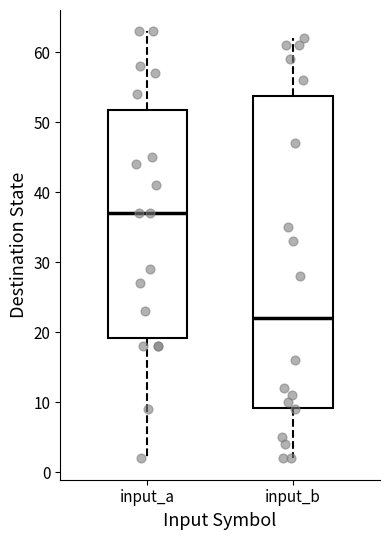

Reading left to right, read every box against the y-axis: the position of its median line, the range the box covers, and the ends of its whiskers. The values are not printed on the chart, so give them approximately, as read against the axis.

input_a: median 37, box 19 to 52, whiskers 2 to 63
input_b: median 22, box 9 to 54, whiskers 2 to 62